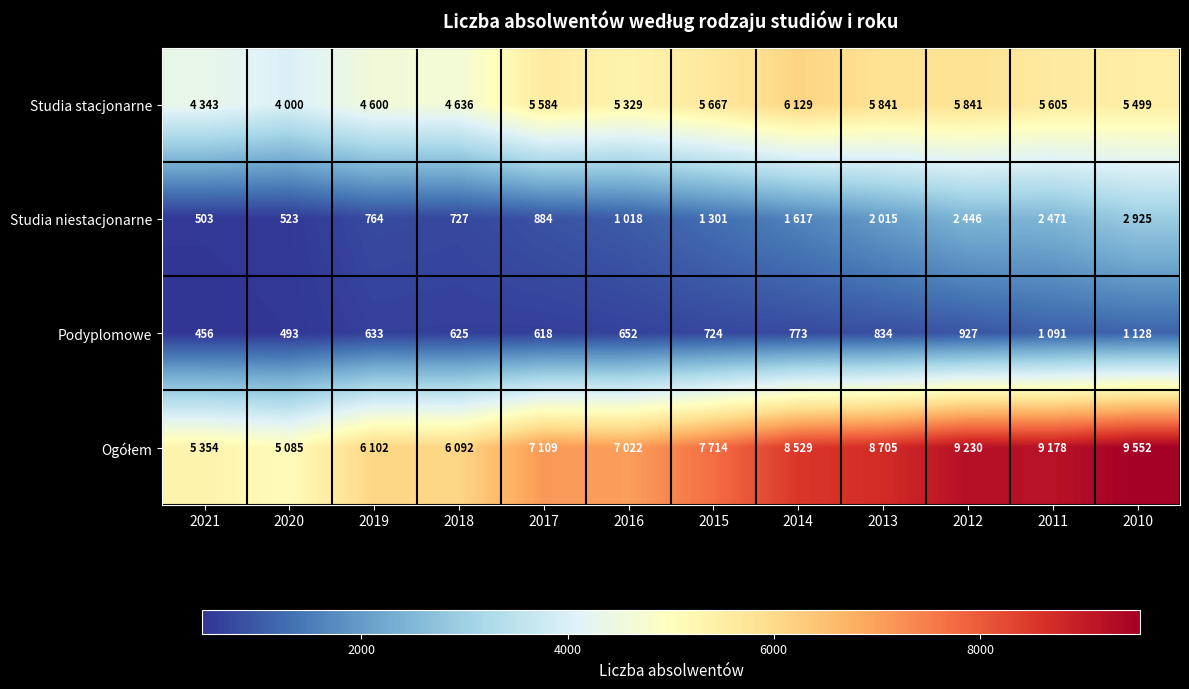

True or false: Studia niestacjonarne has a value of 218 at 2019.

False